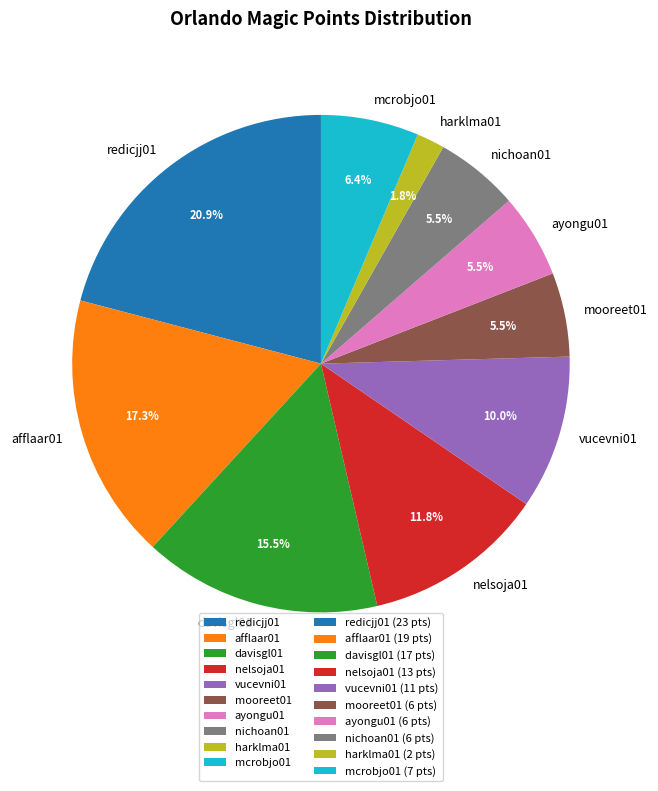

Does any single category account for the majority?

No